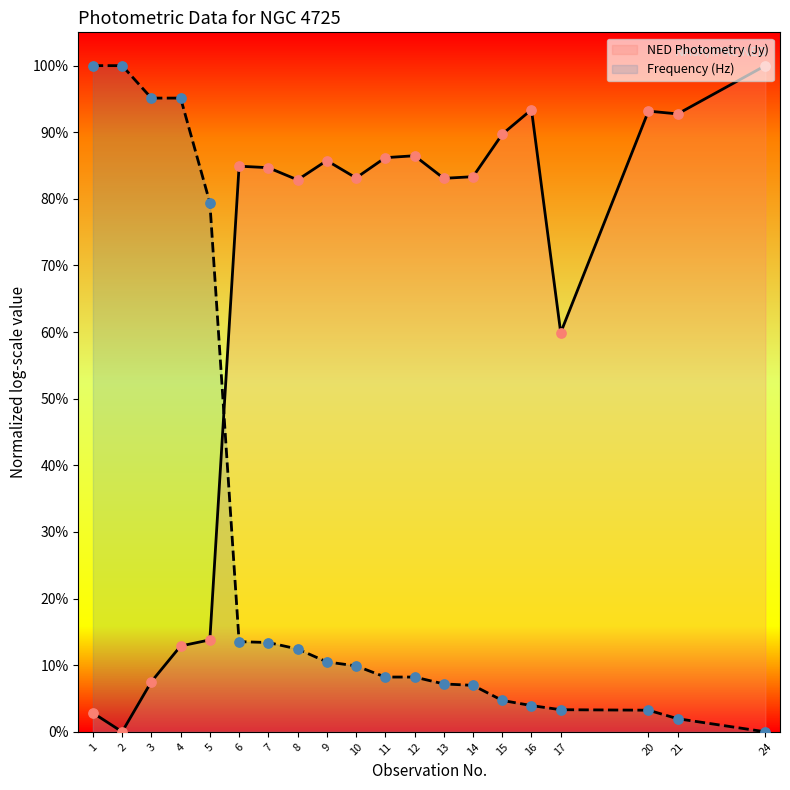

What are all the series names shown in the legend?

NED Photometry (Jy), Frequency (Hz)